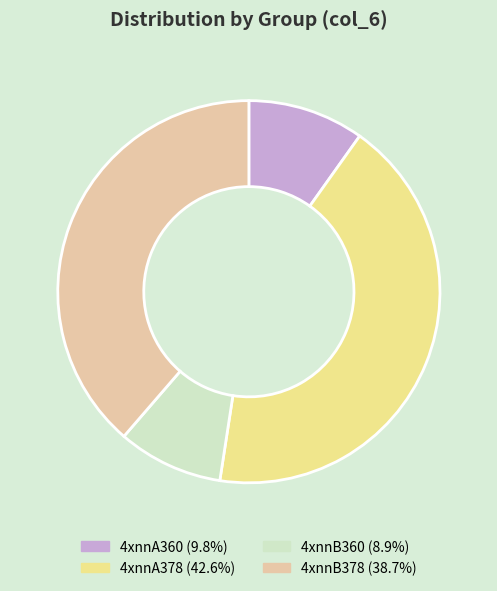

What is the ratio of the value at 4xnnA378 to the value at 4xnnA360?

4.3